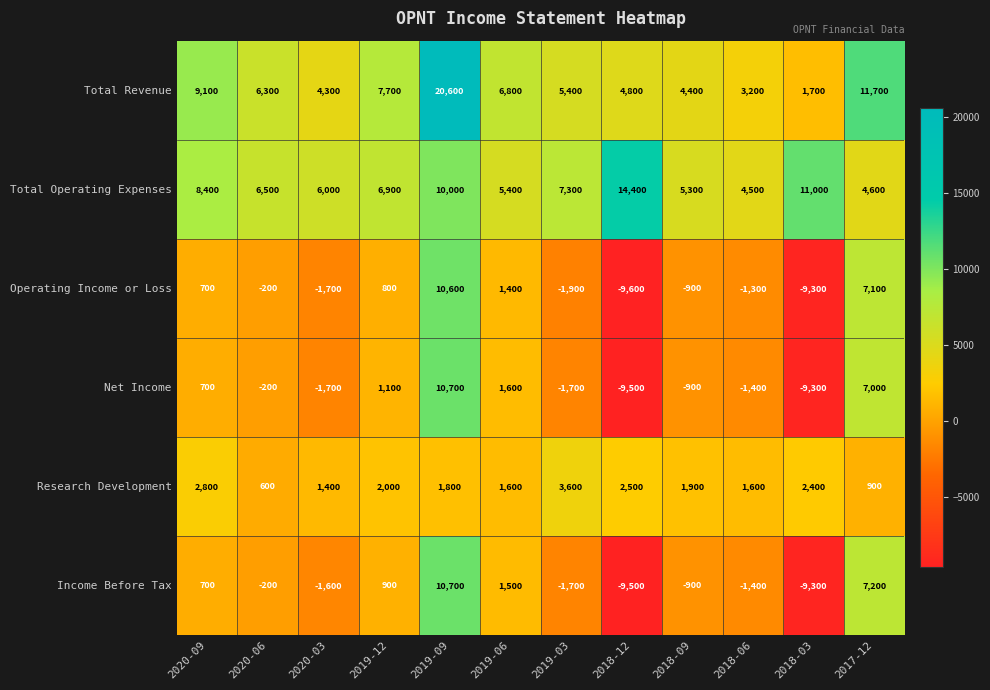

Where does the Income Before Tax series first go above -200?

2020-09